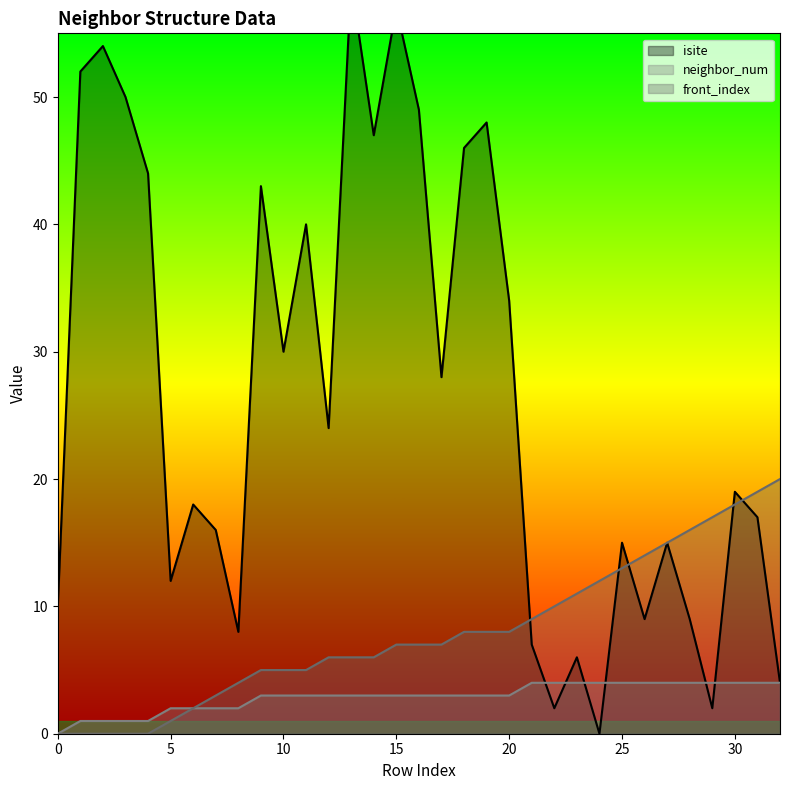

True or false: isite has a value of 3 at 29.

False